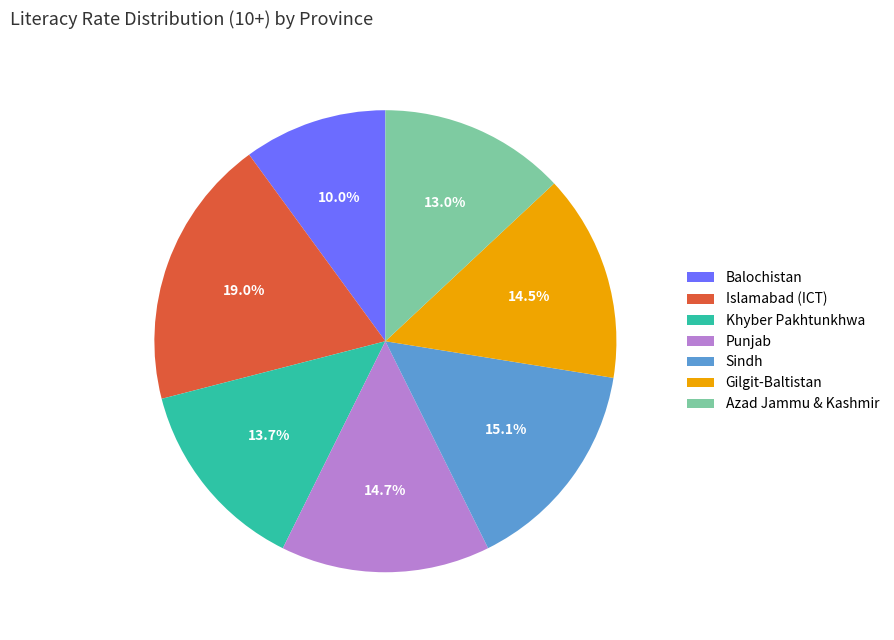

Which slice is the smallest?

Balochistan